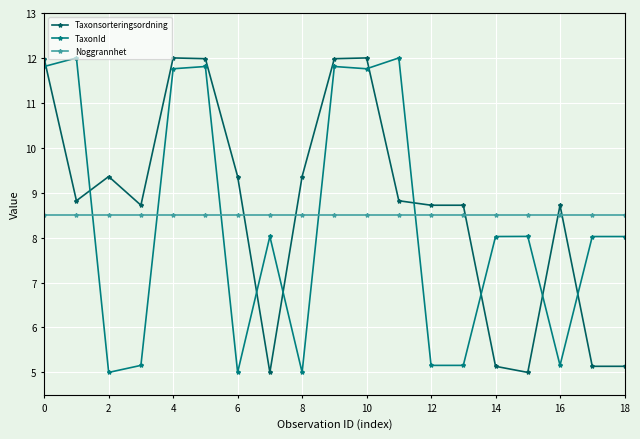

What is the value of the Noggrannhet point at the 2nd from the left?

8.5